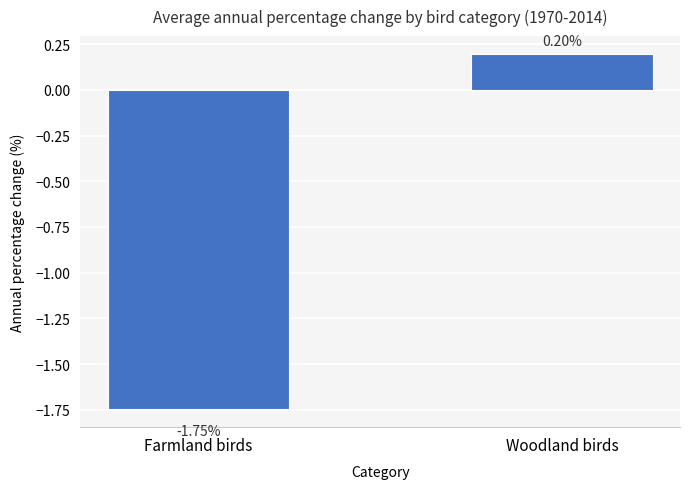

How many negative values are there?

1